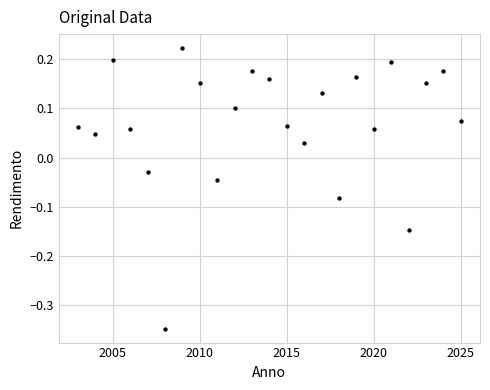

What is the range of X values (max minus min)?

22.0